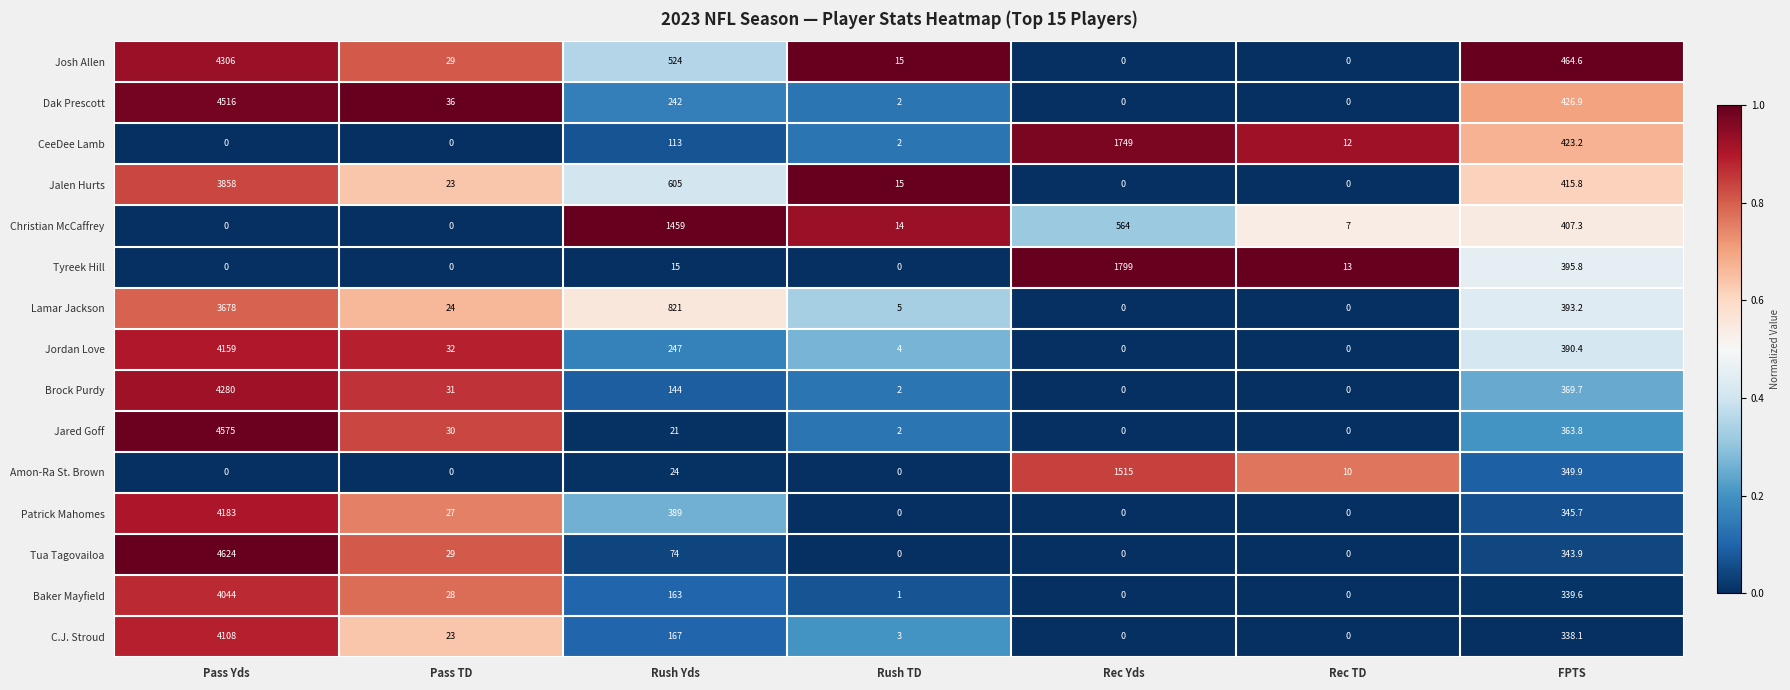

What is the maximum value shown in the chart?

4624.0